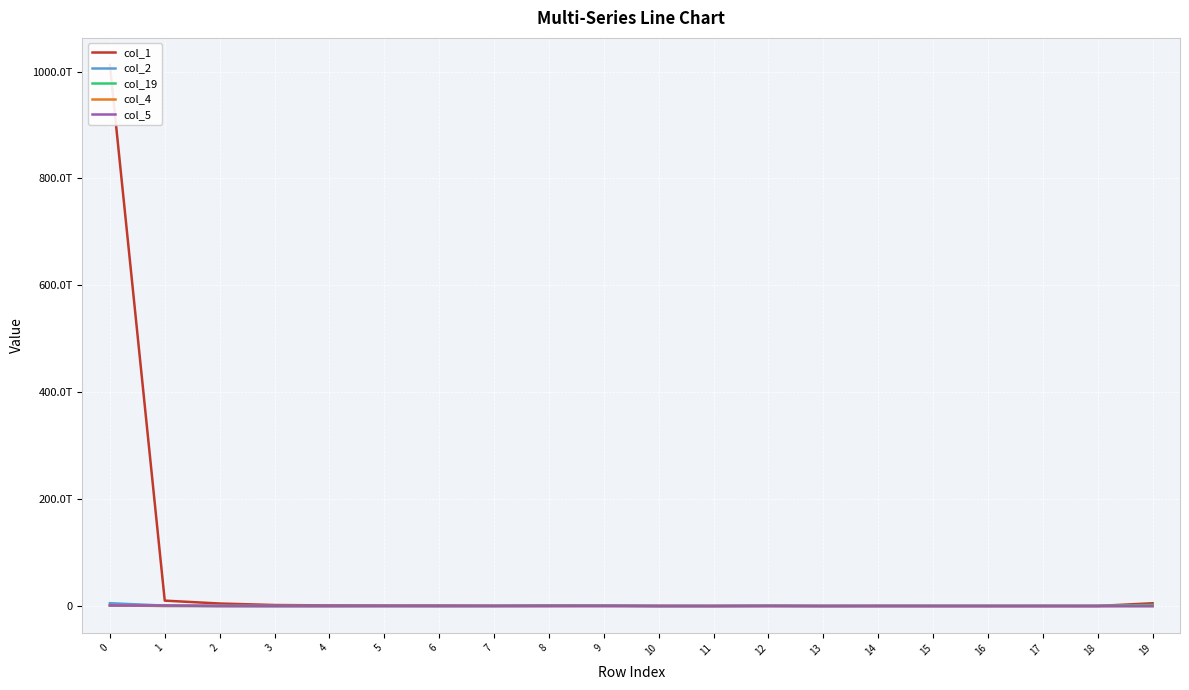

Reading right to left, transcribe all the data shown in this chart.

col_1: 5204442272706	152071778266	78989552401	114546040697	203119745766	303720961266	133170294257	530827735730	136389763568	223680337398	763329627334	1009722714003	505430530478	936330830044	894409931911	1200819558549	1916126492734	4715364138485	10098900992296	1012344522699940
col_2: 11870536385	1582367	20165376548	22826070	95255822	1005045385	10770863	505700725704	237858725	30359367	13324987069	172625029740	161272375934	12986896499	218167487100	15278954002	29101128441	330981978086	859201778591	5321825368901
col_19: 2056466125664	307632978827	413691518814	302691171364	251261809940	129377421195	74103648649	50155190478	43808758994	9652592593	711686423762	461352386512	125098461407	125976260611	29359187317	16732342253	39593524510	27132617027	165631492986	992328008144
col_4: 27285778452	0	0	29371716347	0	2002942	519157501	43468381	51726048	542827590	75046664044	1660618847	3755033412	20618842402	6670735151	26680877135	83750061056	144896861026	266816544530	1443717053324
col_5: 5313199278	9963244	16219894	0	127497082	0	41400000	1279030709	0	63466302	152764978424	39597748946	1732250795	35205493973	65169847647	16538655170	17763723524	54904583822	934562230411	1104743462597